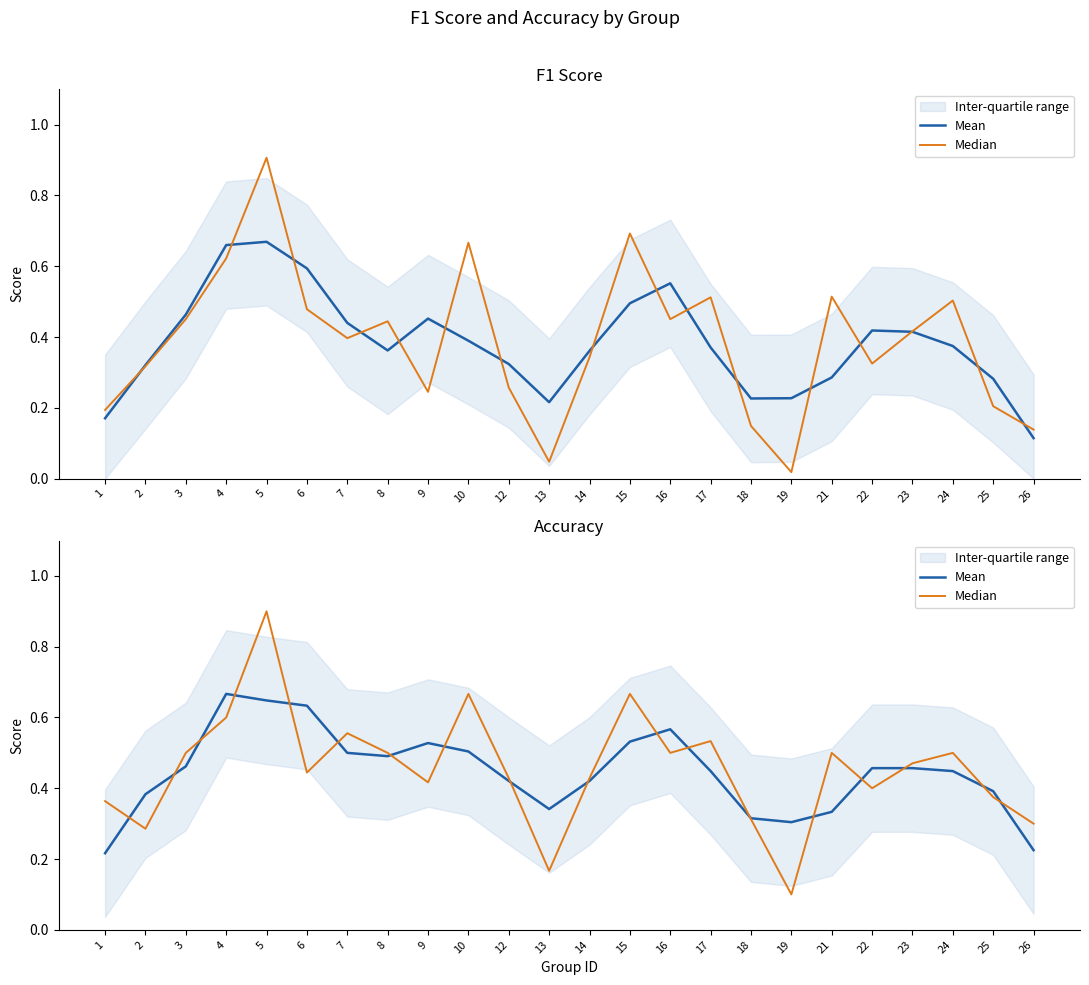

Which series has the widest spread of values?

Median